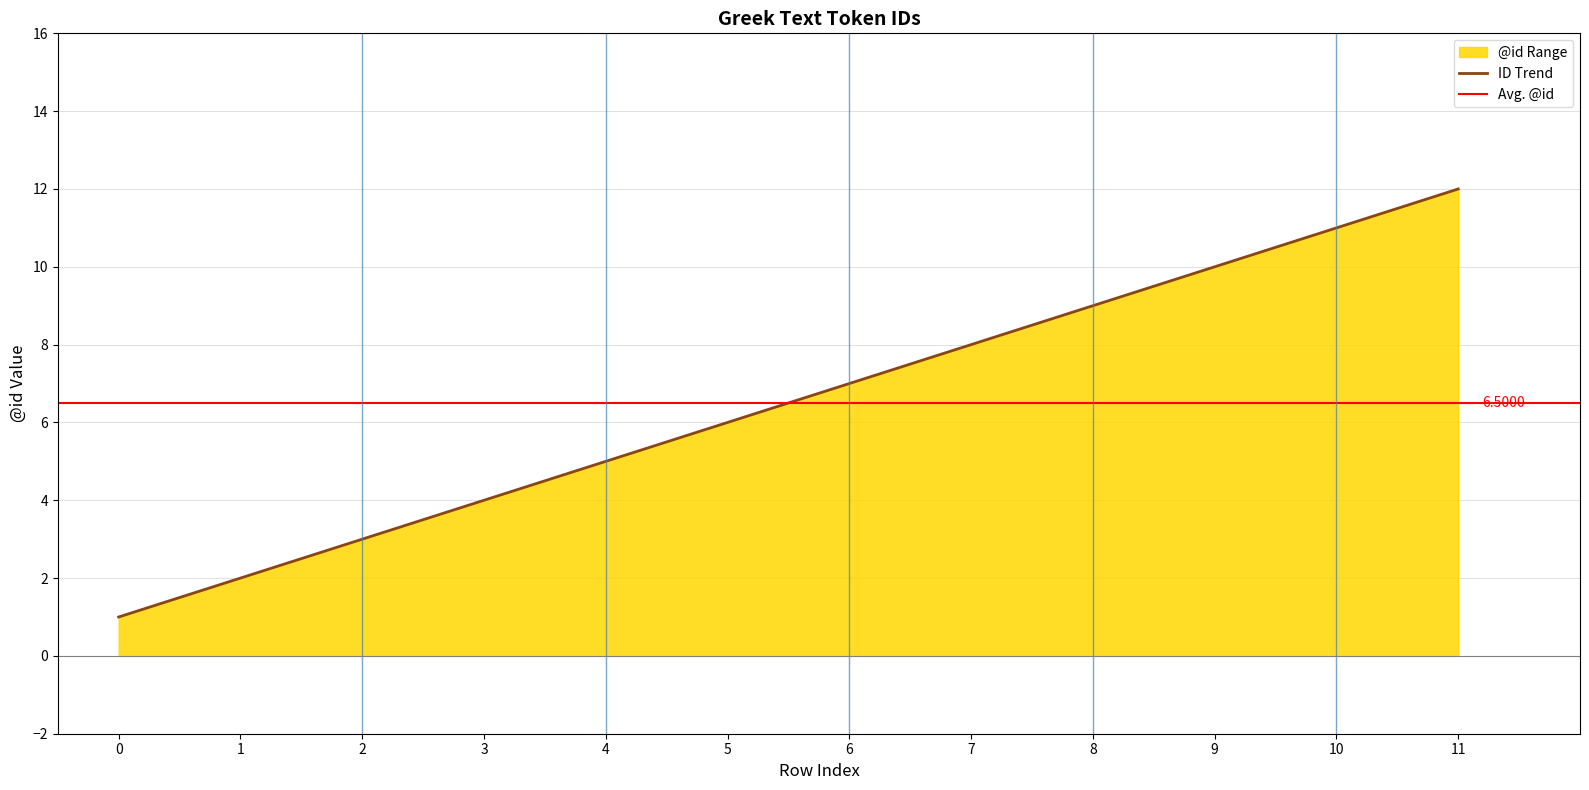

Reading right to left, list all the values displayed in this chart.

12.0	11.0	10.0	9.0	8.0	7.0	6.0	5.0	4.0	3.0	2.0	1.0